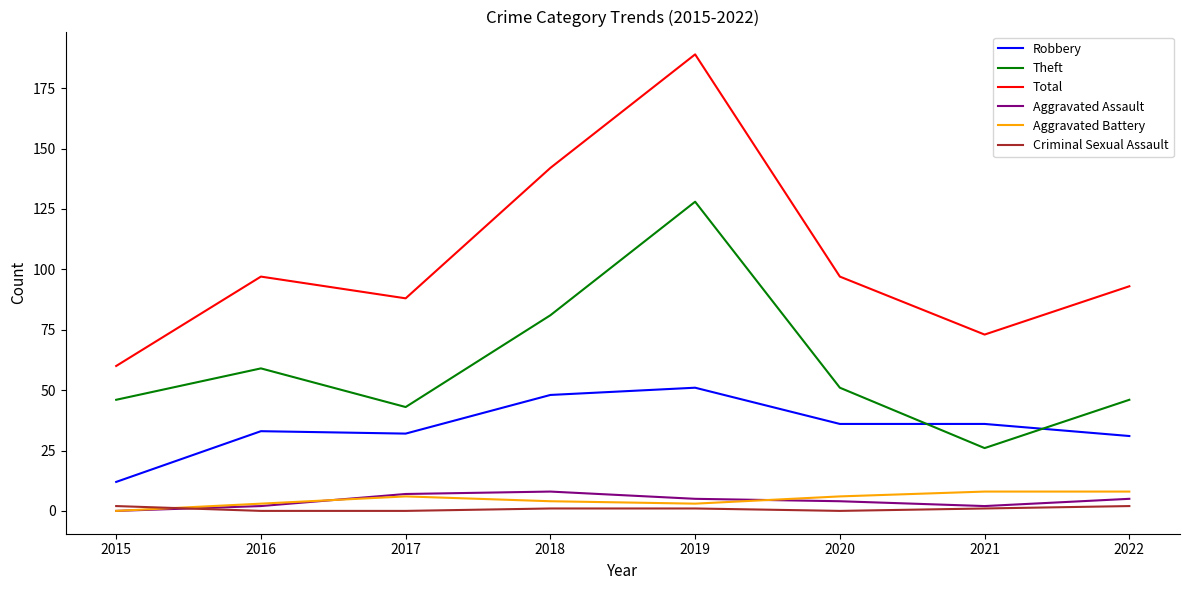

True or false: Aggravated Battery and Theft cross at least once.

False